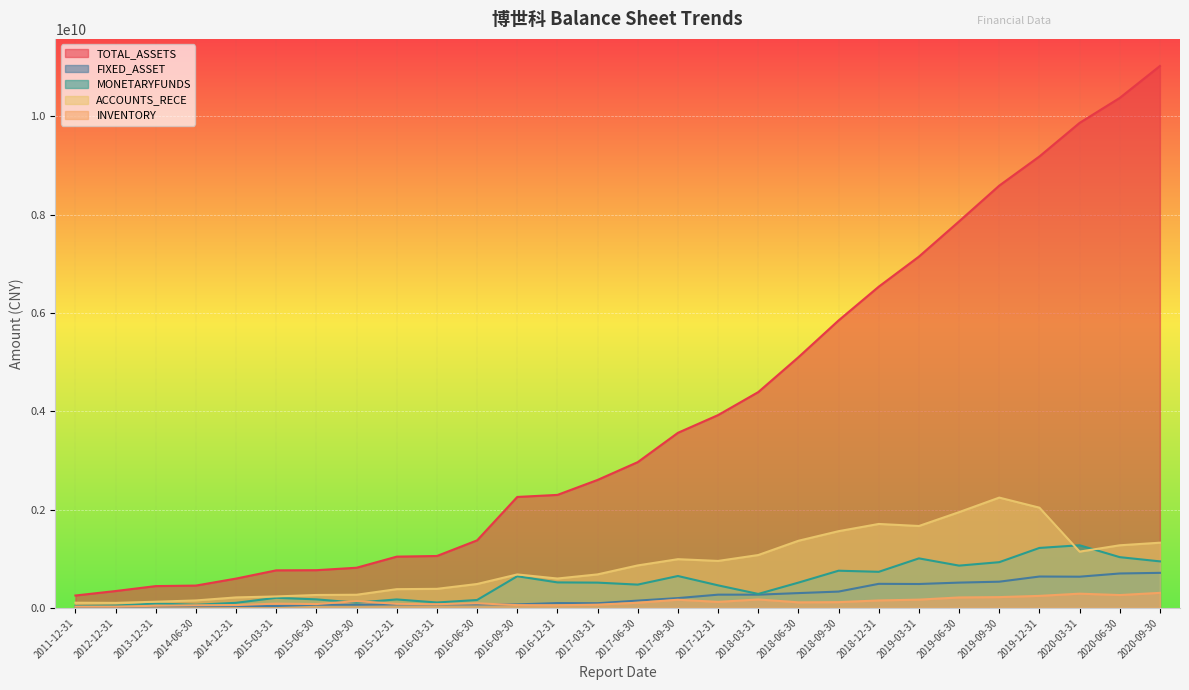

Between 2015-03-31 and 2015-06-30, which is larger?

2015-06-30